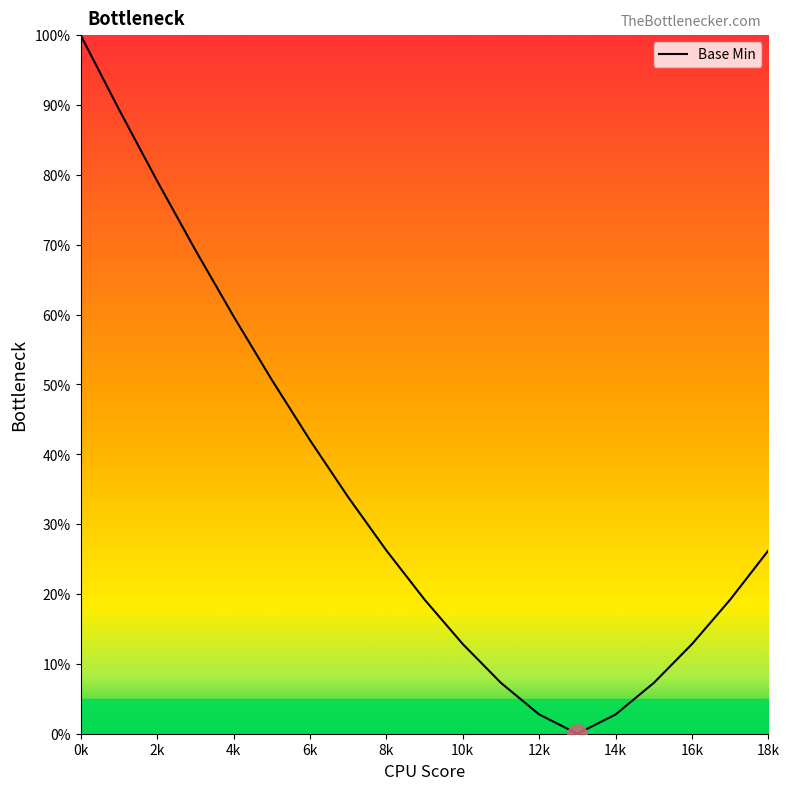

What is the maximum value shown in the chart?

100.0